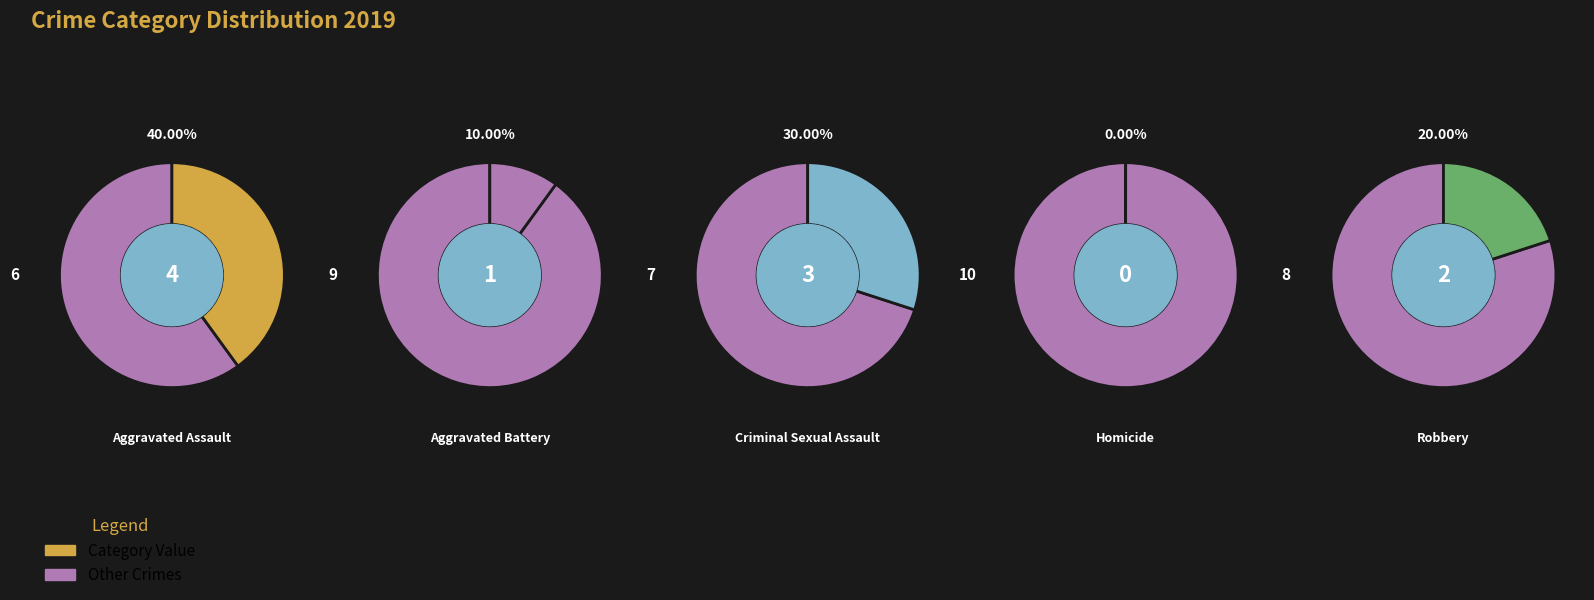

Count the number of slices in the pie.

5